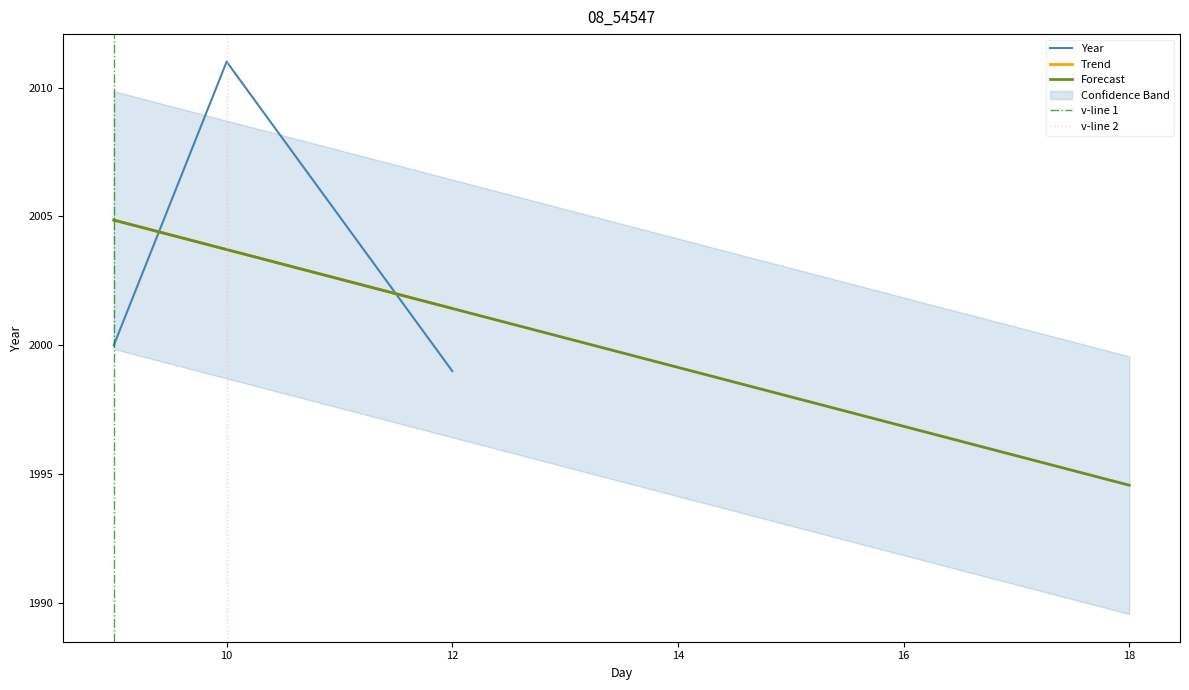

True or false: the data shows 2000 at 9.

True